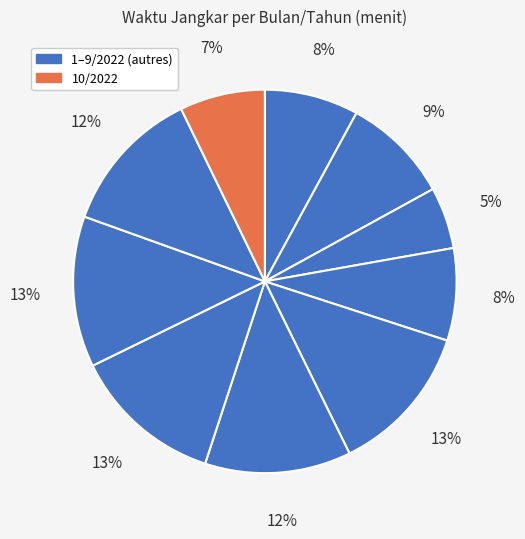

How many slices are in this pie chart?

10